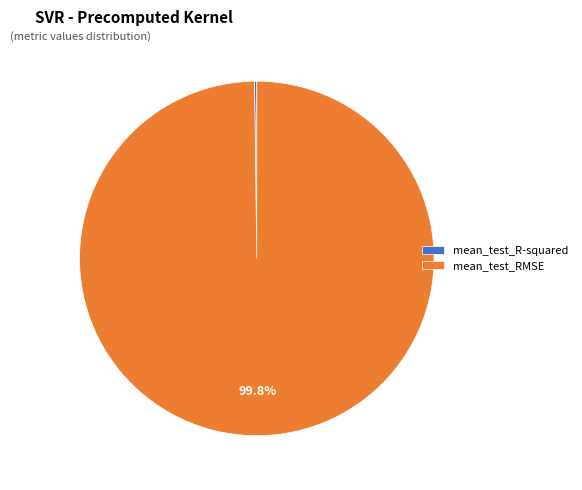

What is the largest slice in the pie chart?

mean_test_RMSE